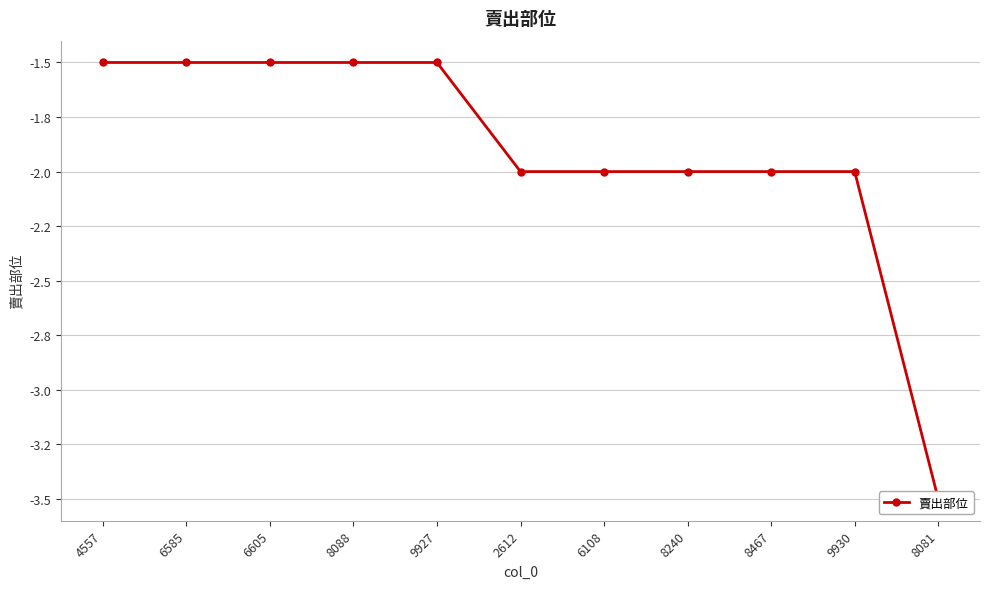

True or false: the data has more than 2 interior local peaks.

False